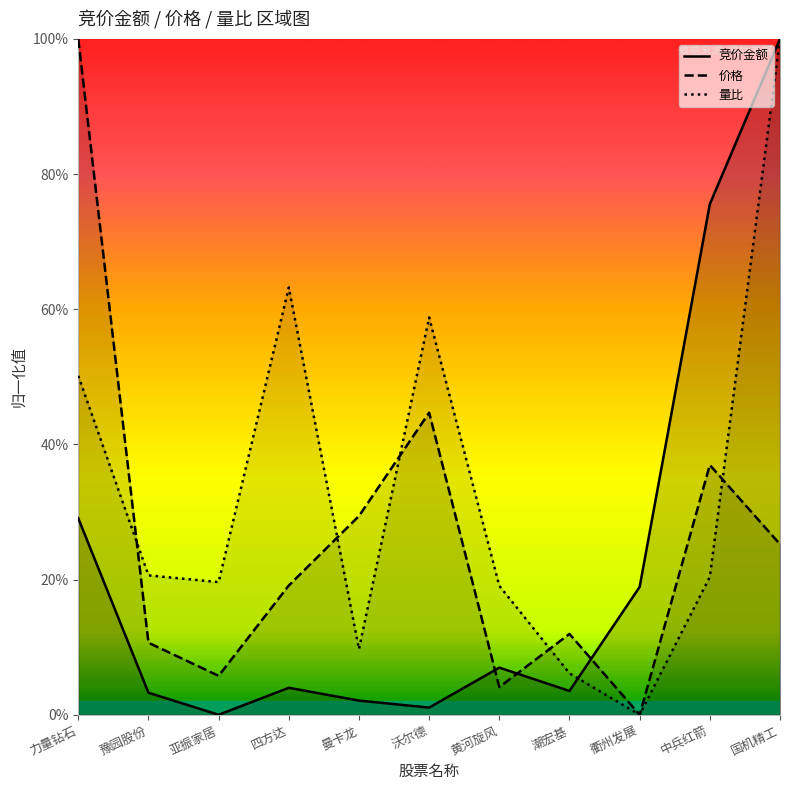

True or false: 竞价金额_line and 价格_line cross at least once.

True